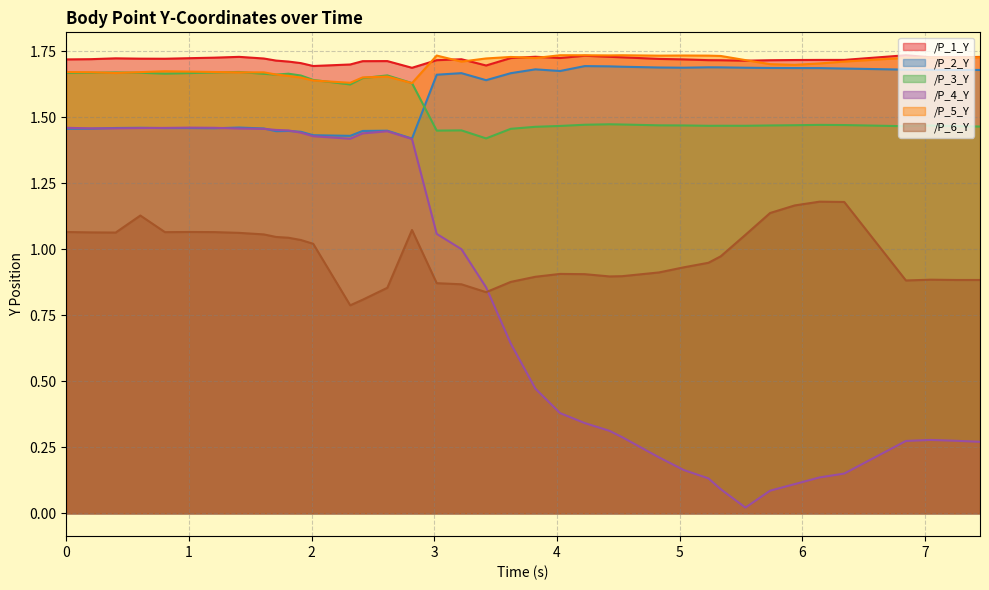

How many lines are shown in the chart?

6